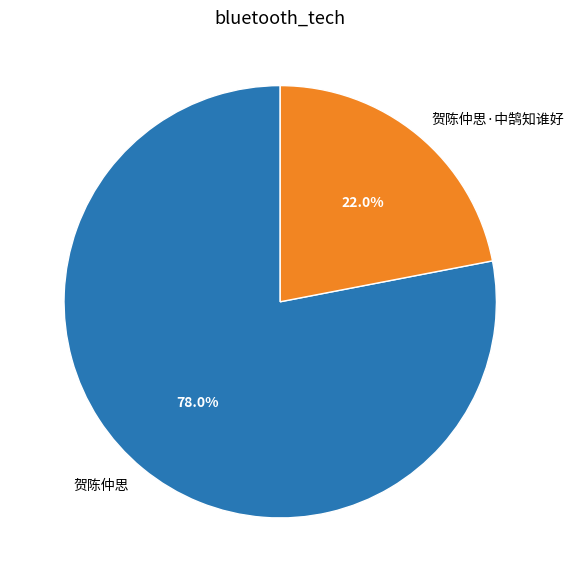

To the nearest percent, what percentage of the pie is 贺陈仲思?

78%